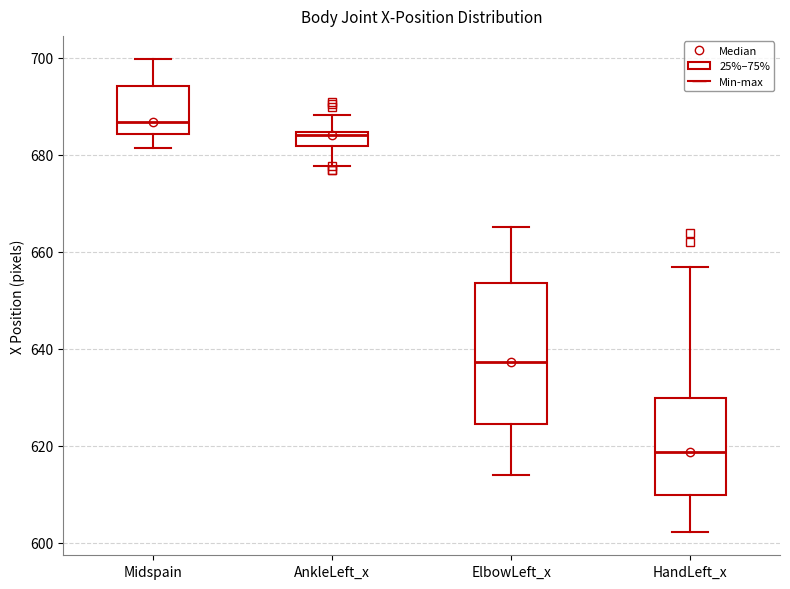

Which box is the tallest, from its lower edge to its upper edge?

ElbowLeft_x